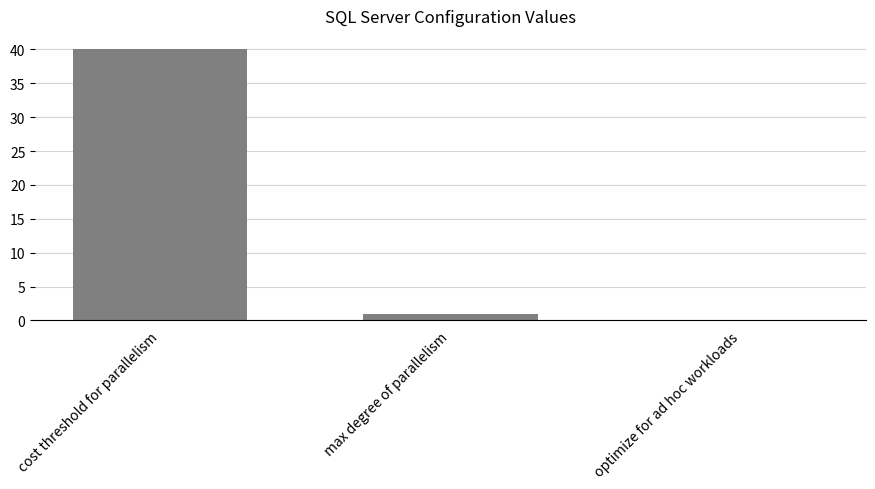

What is the change in value from cost threshold for parallelism to optimize for ad hoc workloads?

-40